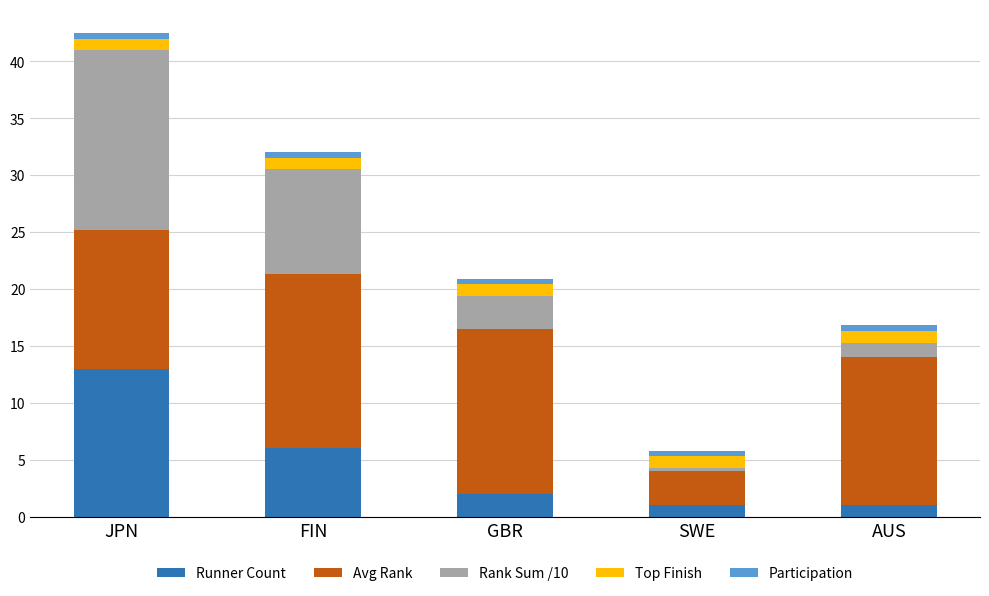

Are the bars grouped side by side (vs. stacked)?

No